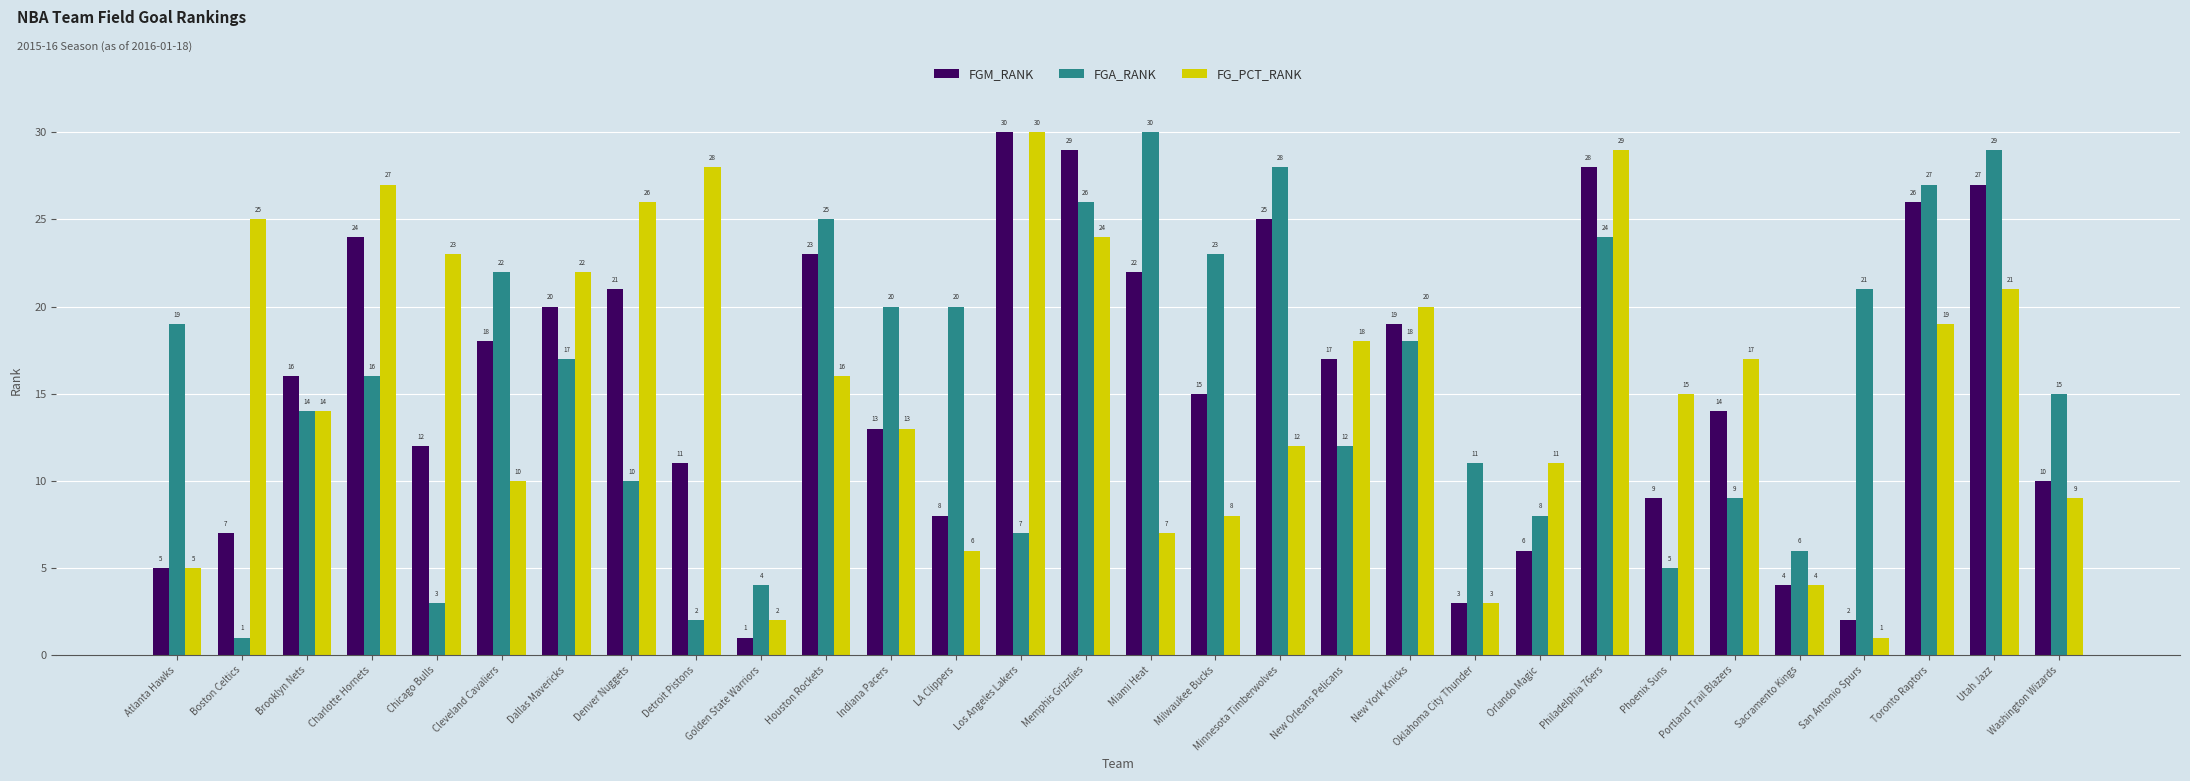

What is the difference between the FGM_RANK values at Toronto Raptors and Charlotte Hornets?

2